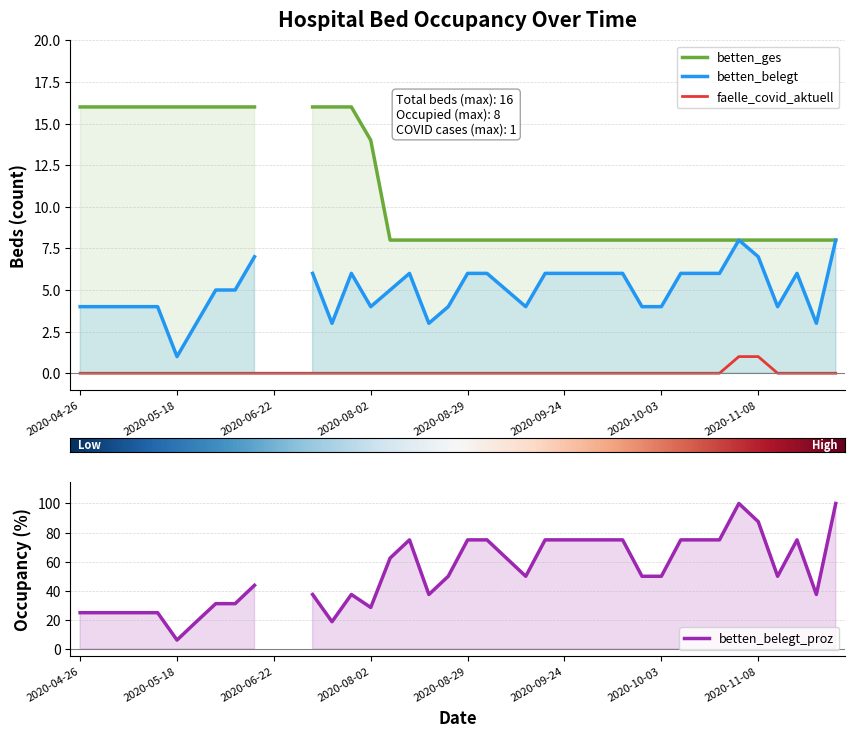

At which label does betten_belegt first exceed 5?

2020-06-19